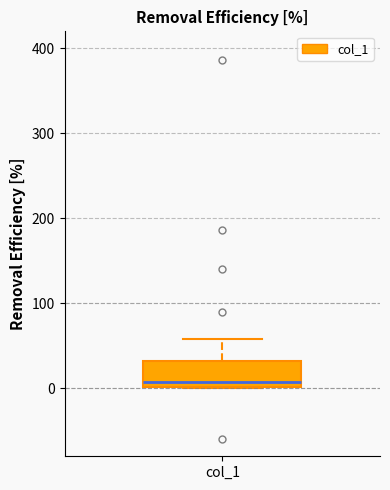

Where does the upper whisker of the box for col_1 end on the y-axis? The values are not printed on the chart, so give them approximately, as read against the axis.

60